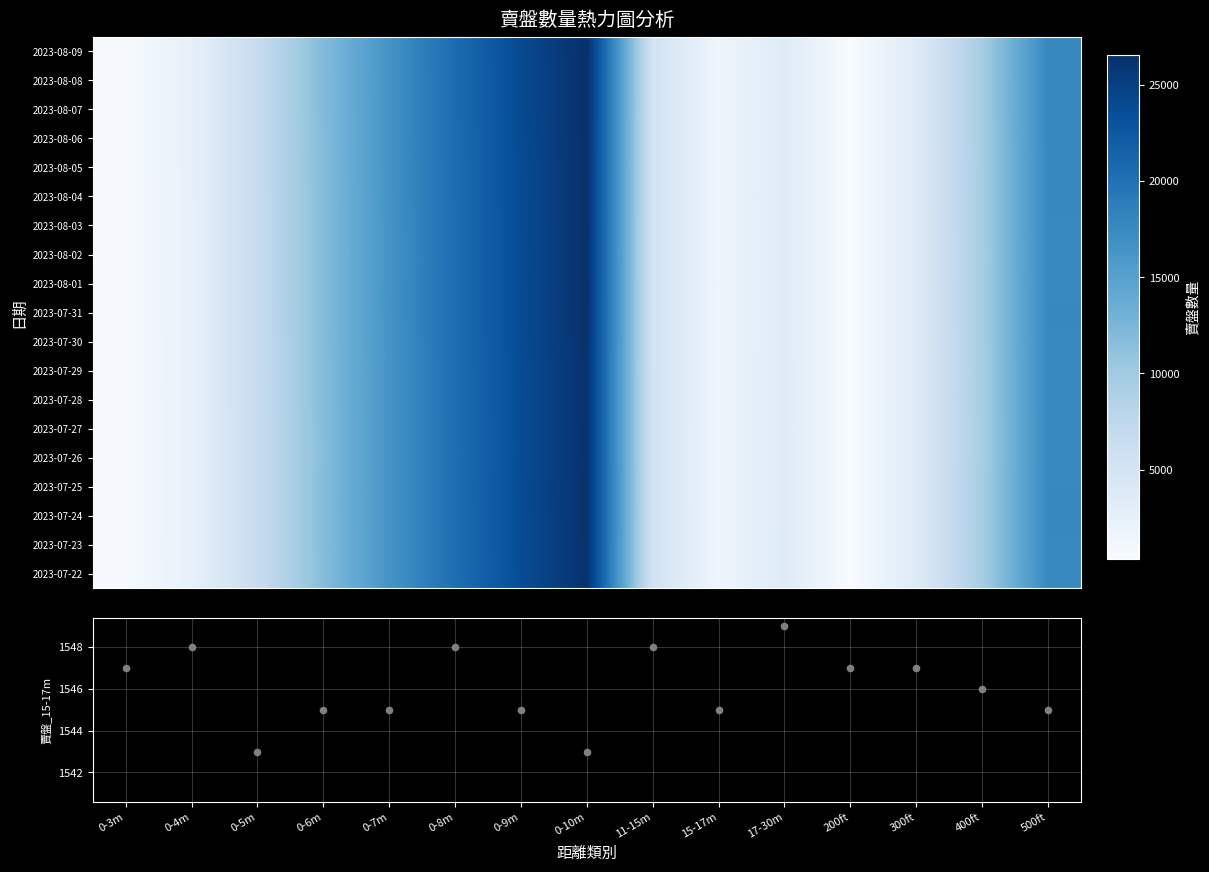

Reading right to left, what are all the values shown in this chart?

2023-07-22: 17644	9475	3635	366	3650	1547	5198	26346	23711	20286	16382	11691	6445	2475	585
2023-07-23: 17657	9470	3627	364	3648	1548	5200	26378	23746	20307	16402	11706	6456	2479	589
2023-07-24: 17665	9476	3630	365	3640	1543	5210	26386	23755	20319	16414	11727	6469	2472	588
2023-07-25: 17665	9478	3631	366	3638	1545	5226	26398	23768	20330	16430	11718	6465	2468	587
2023-07-26: 17622	9445	3619	367	3639	1545	5216	26350	23714	20284	16385	11678	6450	2464	590
2023-07-27: 17622	9445	3618	367	3637	1548	5206	26346	23720	20295	16400	11697	6455	2460	587
2023-07-28: 17638	9455	3619	367	3643	1545	5202	26365	23743	20325	16426	11734	6489	2476	592
2023-07-29: 17632	9451	3613	364	3640	1543	5186	26353	23736	20320	16419	11724	6478	2472	589
2023-07-30: 17652	9458	3608	363	3633	1548	5176	26408	23791	20365	16463	11752	6495	2474	589
2023-07-31: 17668	9465	3611	363	3635	1545	5167	26444	23830	20398	16487	11771	6512	2483	591
2023-08-01: 17650	9463	3606	364	3633	1549	5169	26430	23807	20380	16482	11776	6530	2485	589
2023-08-02: 17642	9457	3600	364	3630	1547	5160	26418	23791	20378	16469	11763	6535	2483	588
2023-08-03: 17655	9466	3601	364	3632	1547	5161	26440	23821	20403	16482	11760	6535	2482	589
2023-08-04: 17668	9477	3603	364	3636	1546	5171	26453	23836	20419	16500	11778	6544	2488	590
2023-08-05: 17669	9485	3602	367	3631	1545	5163	26461	23846	20422	16509	11794	6553	2504	597
2023-08-06: 17690	9507	3609	368	3630	1547	5155	26500	23887	20463	16552	11825	6577	2520	599
2023-08-07: 17716	9522	3611	366	3631	1546	5159	26553	23939	20506	16593	11858	6606	2530	597
2023-08-08: 17711	9525	3612	370	3629	1543	5153	26550	23937	20499	16591	11852	6617	2533	599
2023-08-09: 17705	9517	3615	369	3633	1541	5149	26564	23954	20514	16603	11867	6623	2538	601